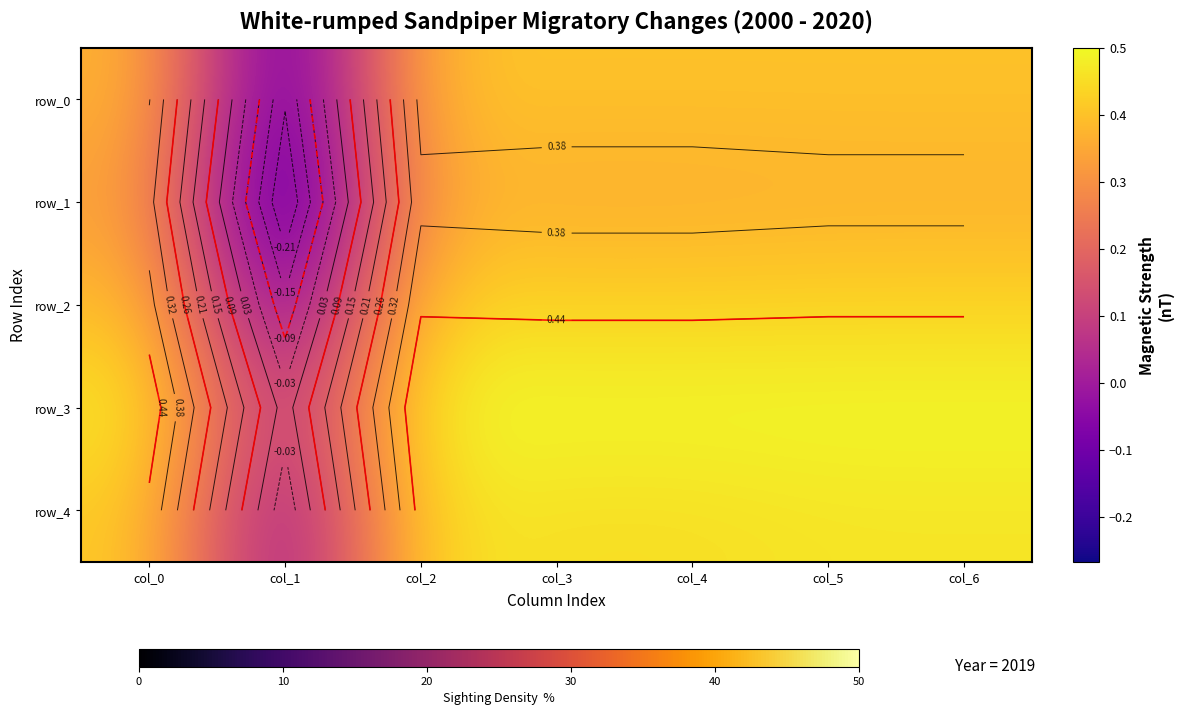

What is the sum of the row_4 values at col_3 and col_5?

0.9